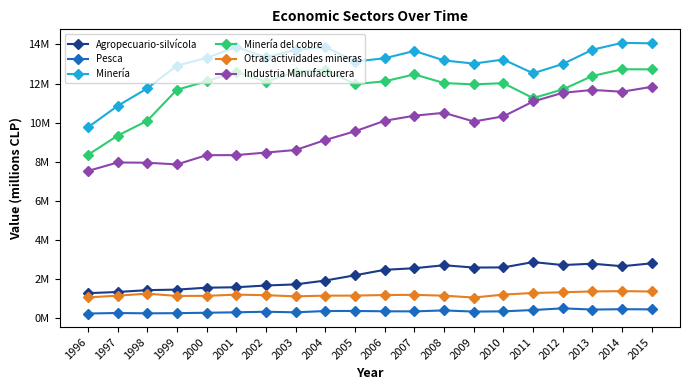

At which category is the sum across all series the highest?

2015